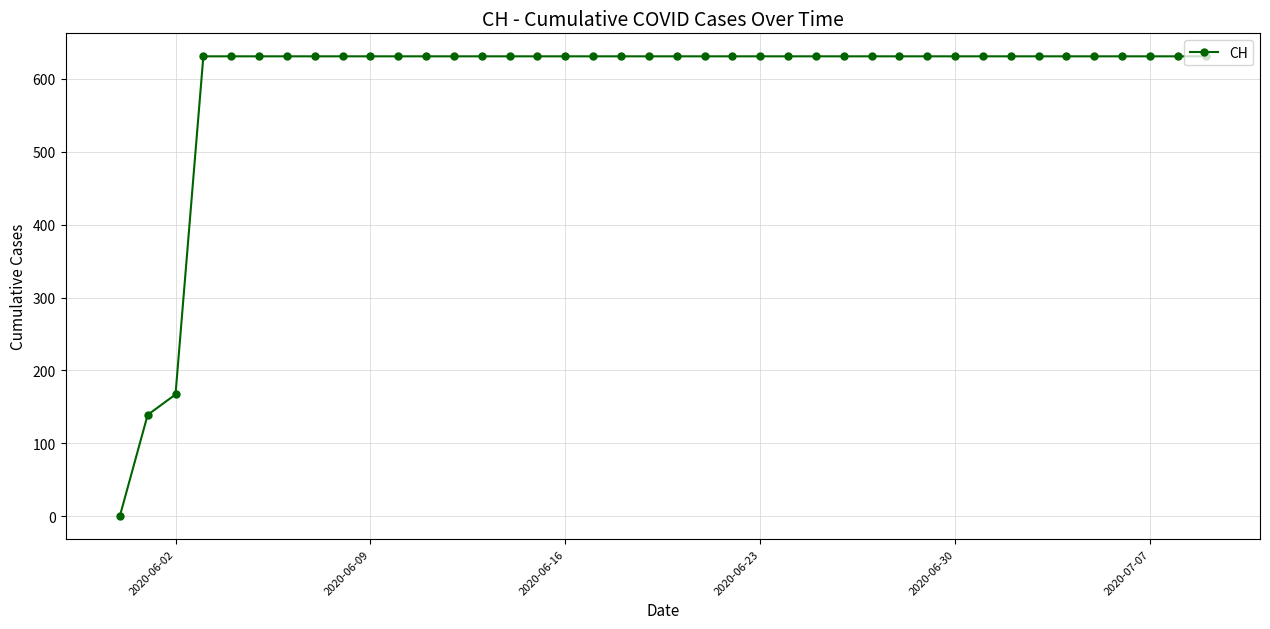

What is the maximum value shown in the chart?

631